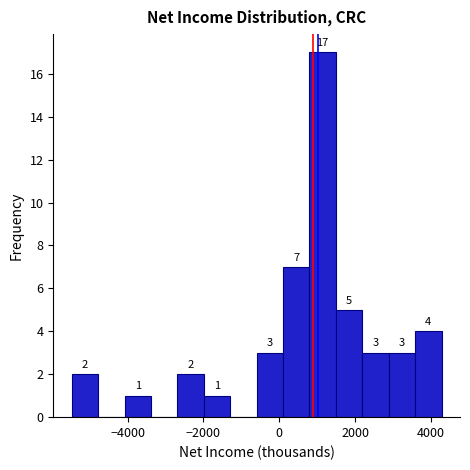

Around what value on the x-axis is the tallest bar? Give the approximate position of its centre, as read against the axis.

1200